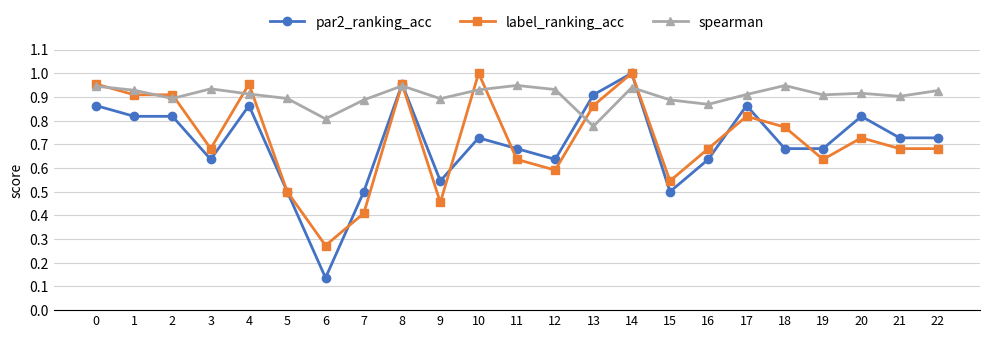

At 17, list the series in order from largest to smallest.

spearman, par2_ranking_acc, label_ranking_acc